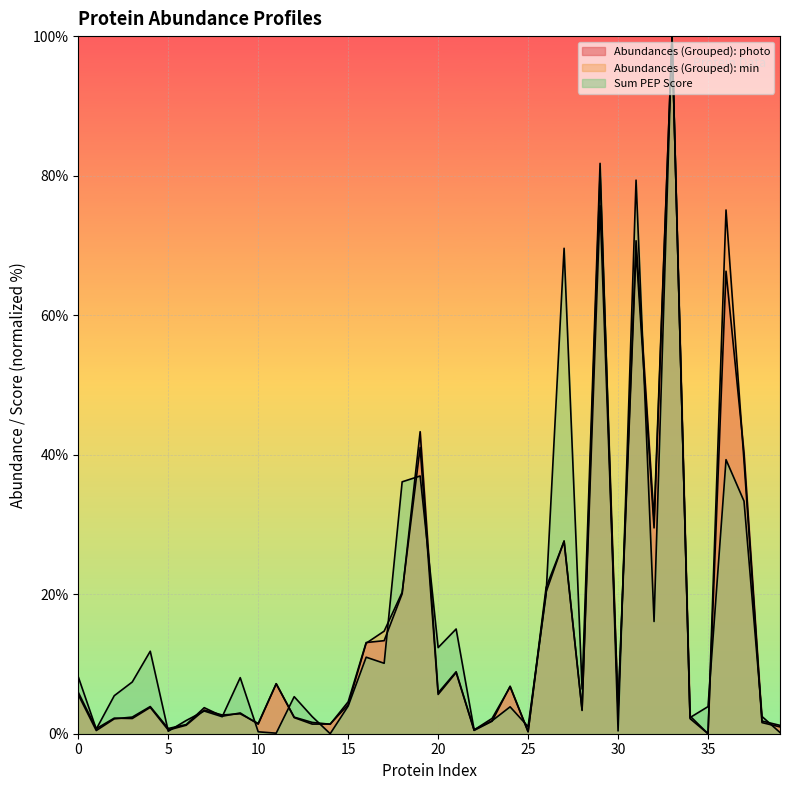

What is the sum of the Sum PEP Score values at 36 and 34?

41.6